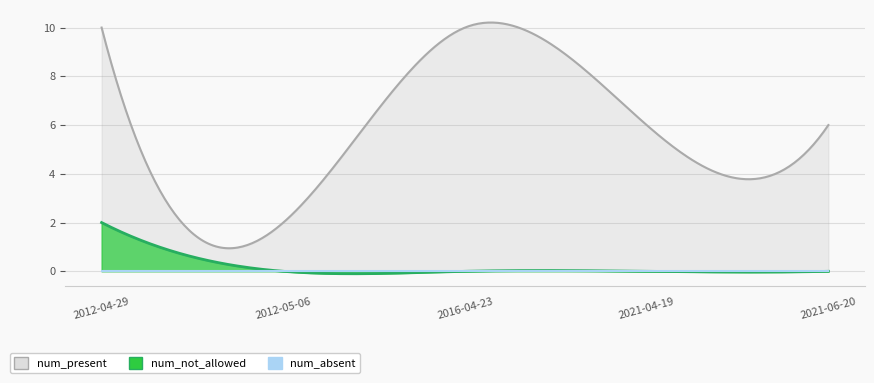

What is the difference between the highest and lowest values at 2021-04-19?

6